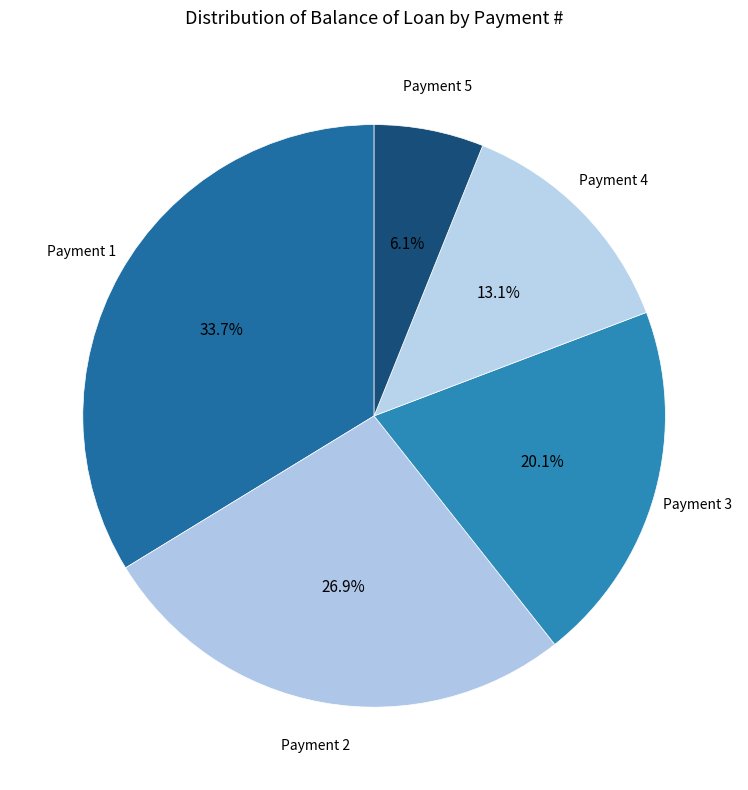

Combined, what portion of the pie is Payment 5 and Payment 3?

26.2%